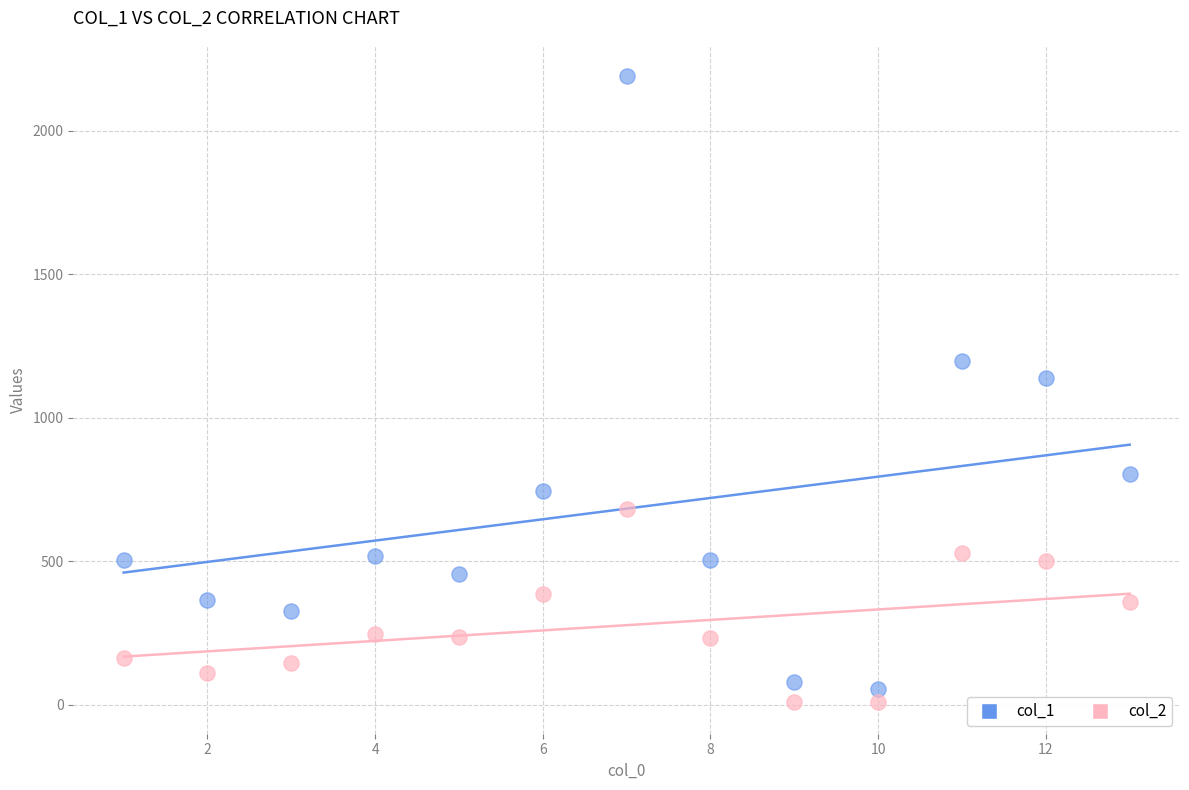

Across all series, what Y value is closest to 1098?

1136.9